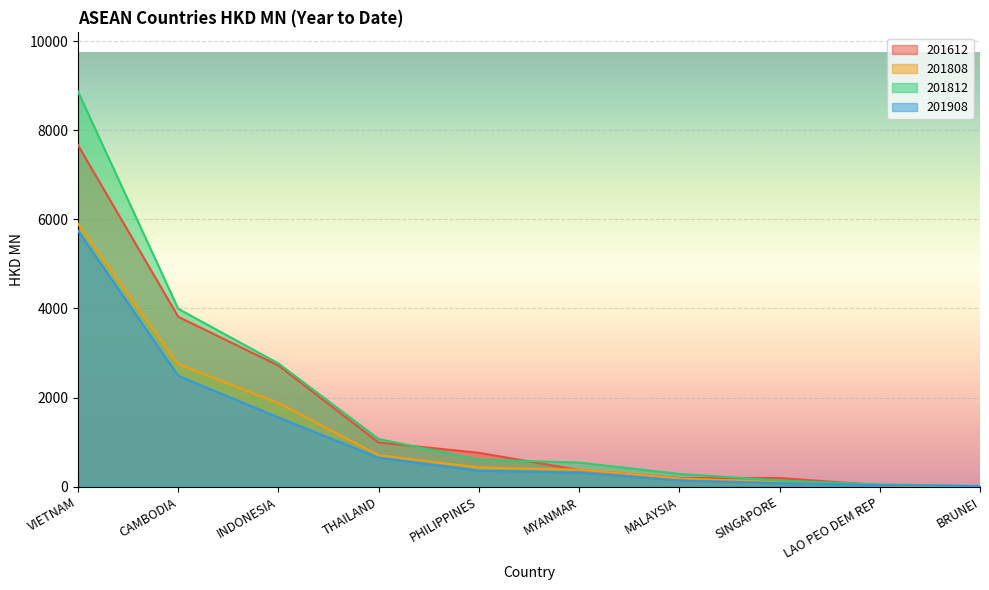

What are all the series names shown in the legend?

201612, 201808, 201812, 201908